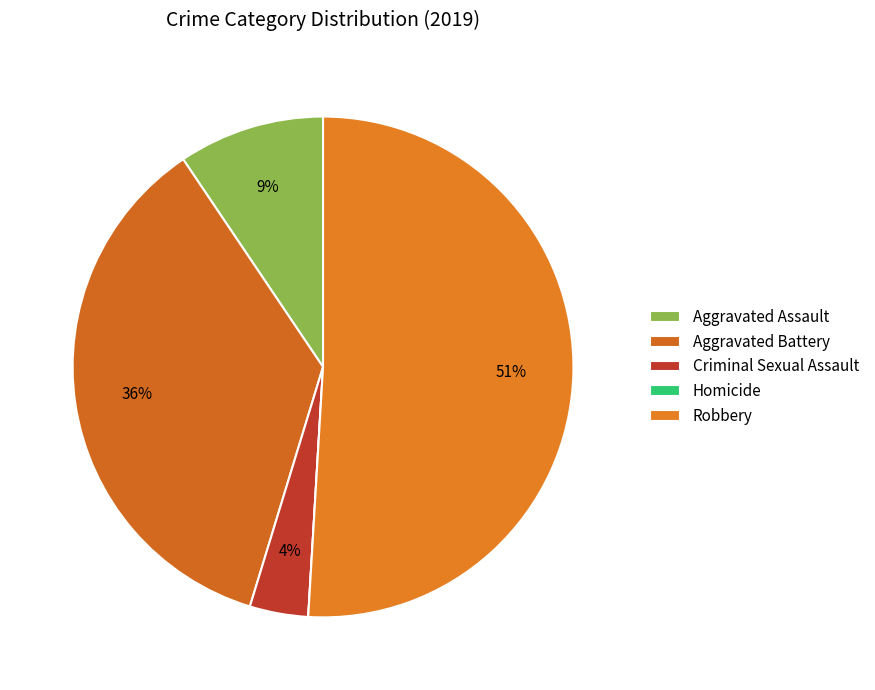

Does Robbery represent more than half of the total?

Yes